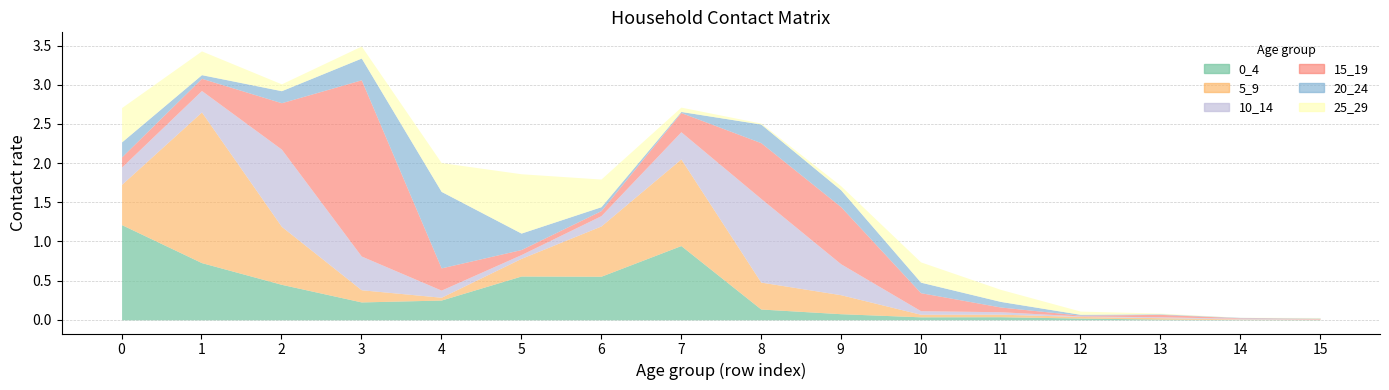

Reading left to right, transcribe all the data shown in this chart.

0_4: 0=1.2	1=0.7	2=0.5	3=0.2	4=0.3	5=0.6	6=0.6	7=0.9	8=0.1	9=0.1	10=0.0	11=0.0	12=0.0	13=0.0	14=0.0	15=0.0
5_9: 0=0.5	1=1.9	2=0.7	3=0.2	4=0.0	5=0.2	6=0.6	7=1.1	8=0.3	9=0.2	10=0.0	11=0.0	12=0.0	13=0.0	14=0.0	15=0.0
10_14: 0=0.2	1=0.3	2=1.0	3=0.4	4=0.1	5=0.0	6=0.1	7=0.3	8=1.1	9=0.4	10=0.0	11=0.0	12=0.0	13=0.0	14=0.0	15=0.0
15_19: 0=0.1	1=0.2	2=0.6	3=2.2	4=0.3	5=0.1	6=0.1	7=0.2	8=0.7	9=0.7	10=0.2	11=0.1	12=0.0	13=0.0	14=0.0	15=0.0
20_24: 0=0.2	1=0.0	2=0.2	3=0.3	4=1.0	5=0.2	6=0.1	7=0.0	8=0.2	9=0.2	10=0.1	11=0.1	12=0.0	13=0.0	14=0.0	15=0.0
25_29: 0=0.4	1=0.3	2=0.1	3=0.2	4=0.4	5=0.8	6=0.4	7=0.1	8=0.0	9=0.1	10=0.3	11=0.2	12=0.0	13=0.0	14=0.0	15=0.0